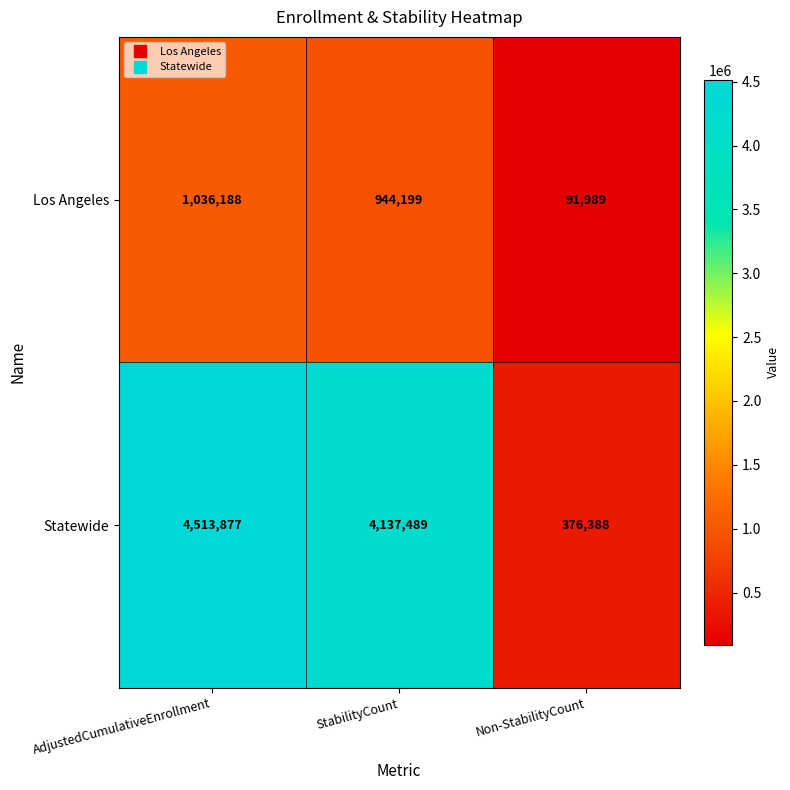

At which label does Los Angeles first exceed 944199?

AdjustedCumulativeEnrollment